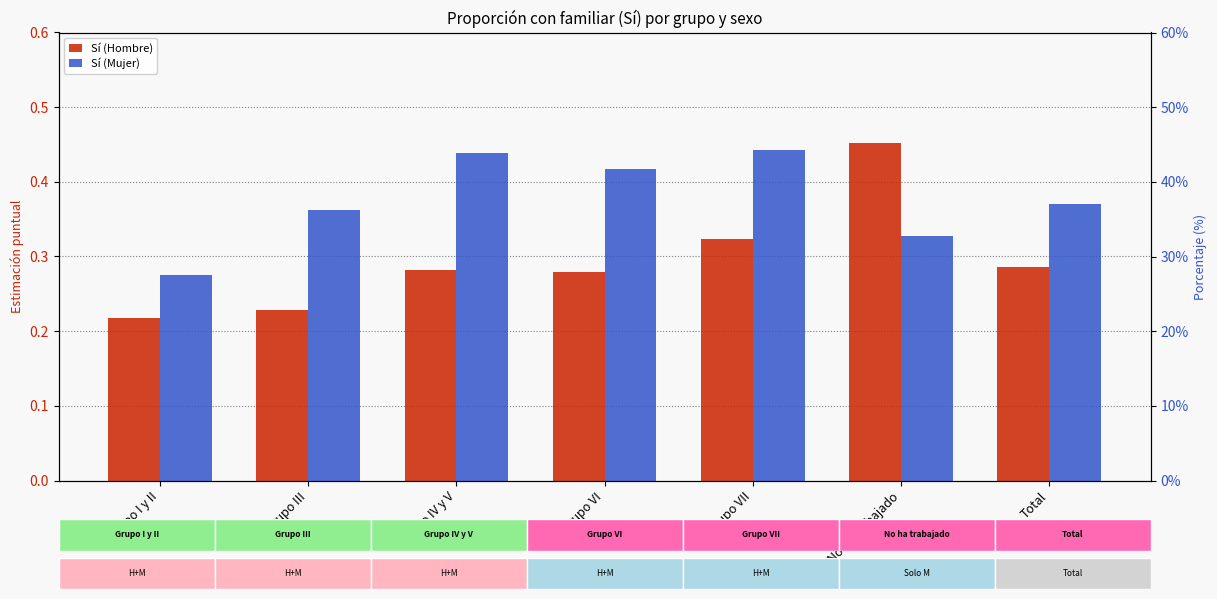

What position from the left is Grupo III?

2